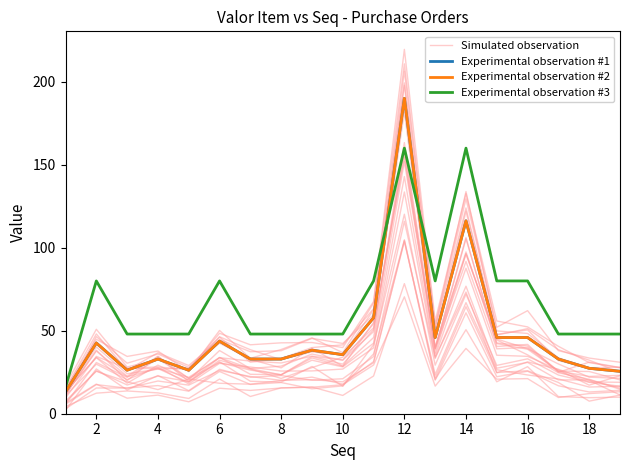

Reading left to right, what are all the values shown in this chart?

Simulated observation: 10.9	29.9	20.6	28.0	17.9	30.3	28.1	25.7	25.8	26.9	39.7	133.6	33.3	76.8	27.4	30.9	20.4	20.4	15.4
Experimental observation #1: 13.2	42.6	26.2	32.9	26.2	43.7	32.9	32.9	38.3	35.6	57.8	190.0	45.9	116.2	45.9	45.9	32.9	27.4	25.6
Experimental observation #2: 13.2	42.6	26.2	32.9	26.2	43.7	32.9	32.9	38.3	35.6	57.8	190.0	45.9	116.2	45.9	45.9	32.9	27.4	25.6
Experimental observation #3: 16.0	80.0	48.0	48.0	48.0	80.0	48.0	48.0	48.0	48.0	80.0	160.0	80.0	160.0	80.0	80.0	48.0	48.0	48.0